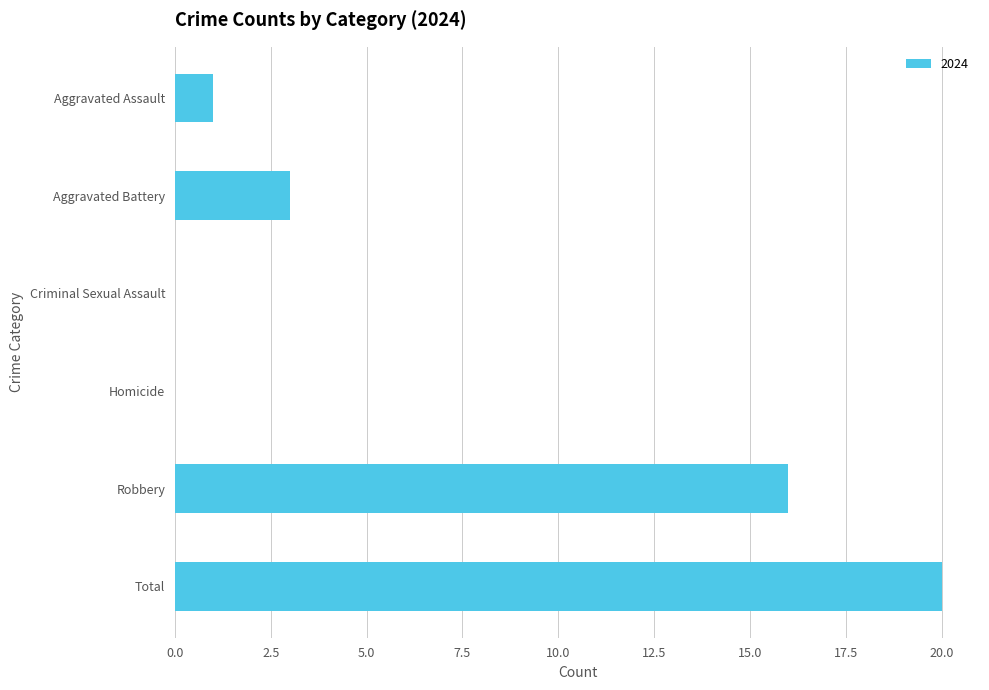

What is the sum of all values?

40